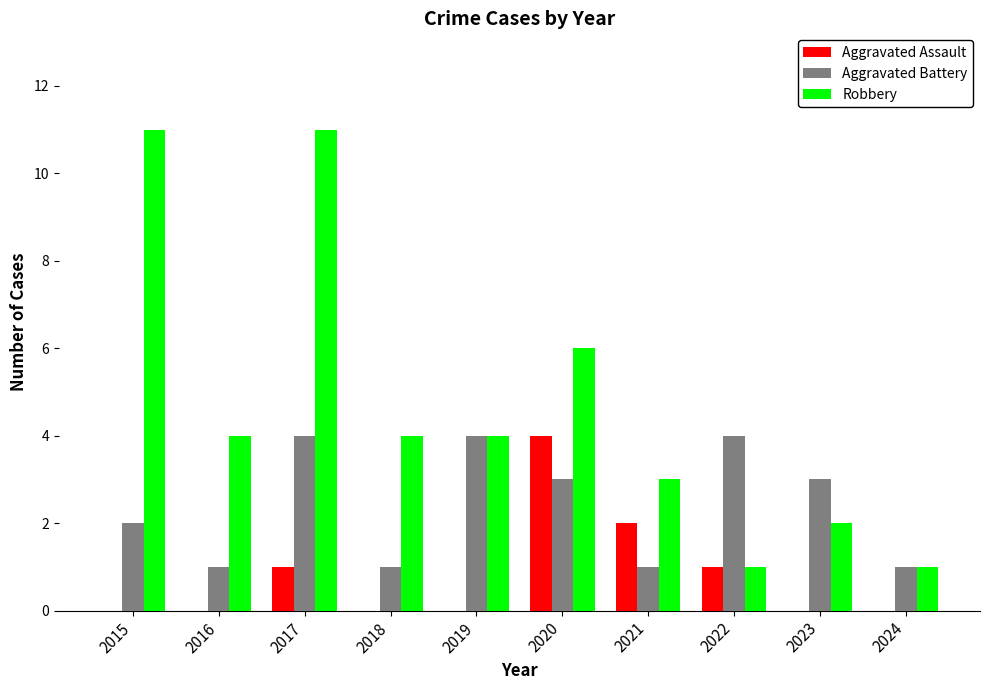

Which series has the largest total across all categories?

Robbery